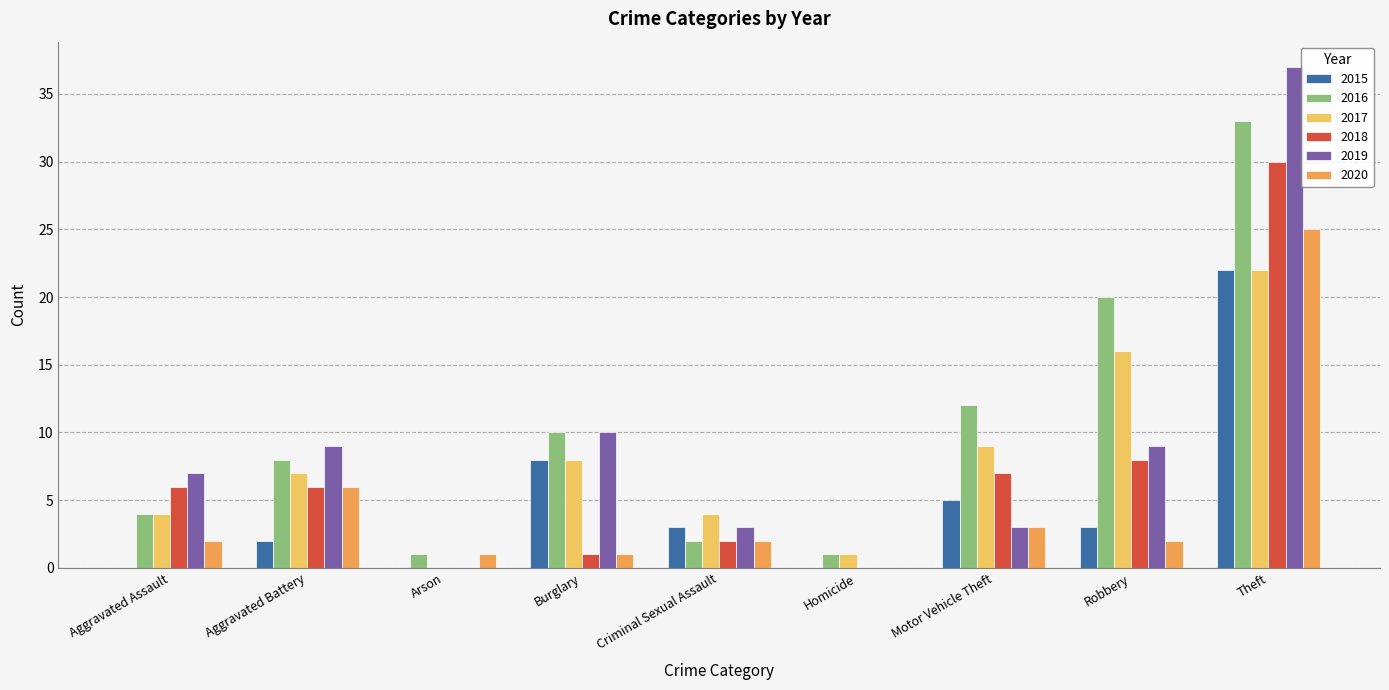

Is the value of 2020 at Homicide greater than the value of 2017 at Aggravated Battery?

No